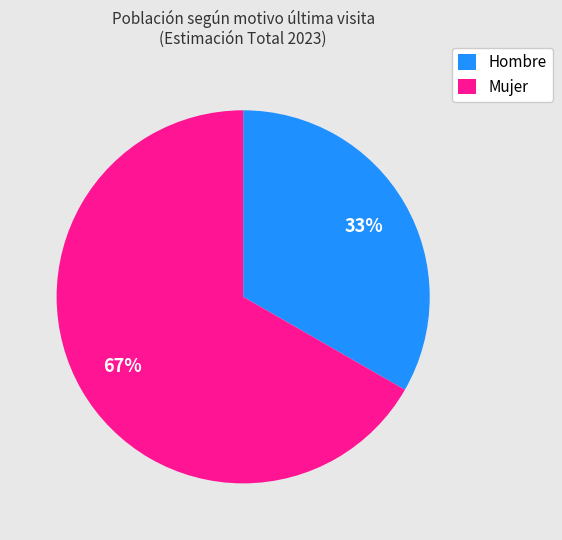

Count the number of slices in the pie.

2